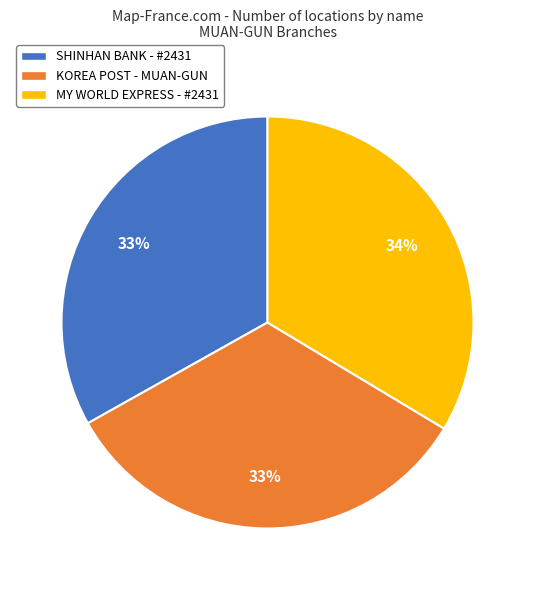

What is the ratio of the value at SHINHAN BANK - #2431 to the value at KOREA POST - MUAN-GUN?

1.0